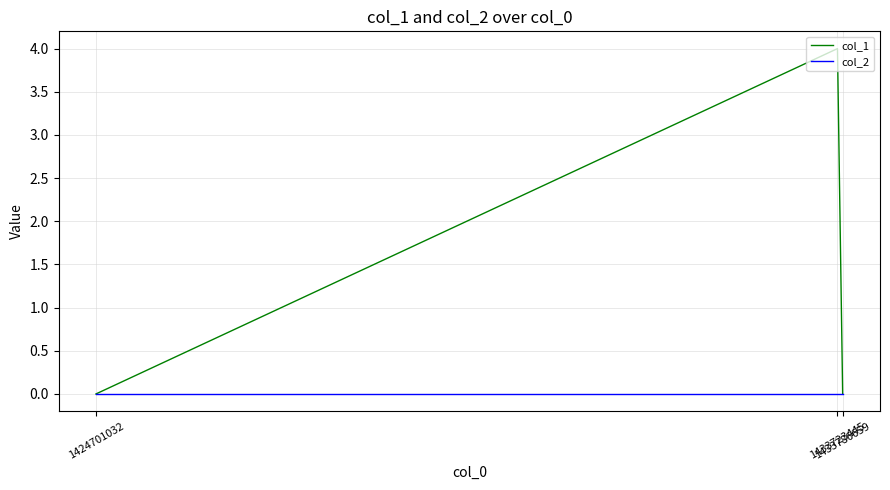

List the series in order of their overall mean, lowest first.

col_2, col_1